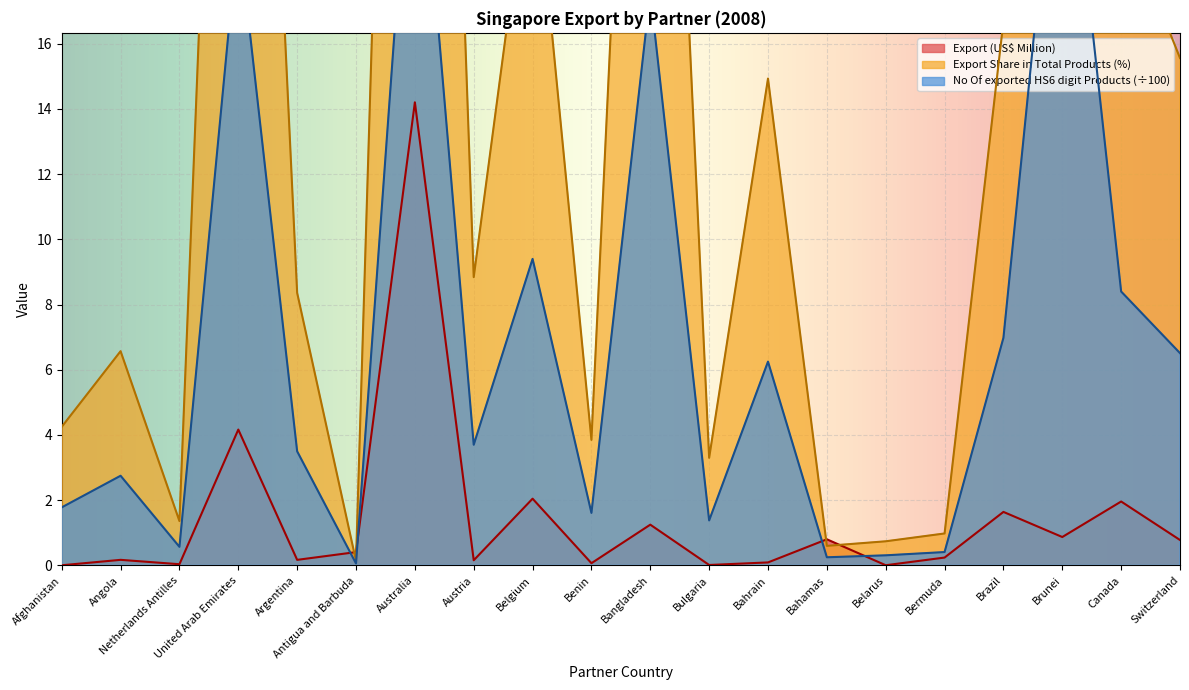

Rank the categories by Export (US$ Thousand) value from lowest to highest.

Afghanistan, Belarus, Bulgaria, Netherlands Antilles, Benin, Bahrain, Austria, Argentina, Angola, Bermuda, Antigua and Barbuda, Switzerland, Bahamas, Brunei, Bangladesh, Brazil, Canada, Belgium, United Arab Emirates, Australia